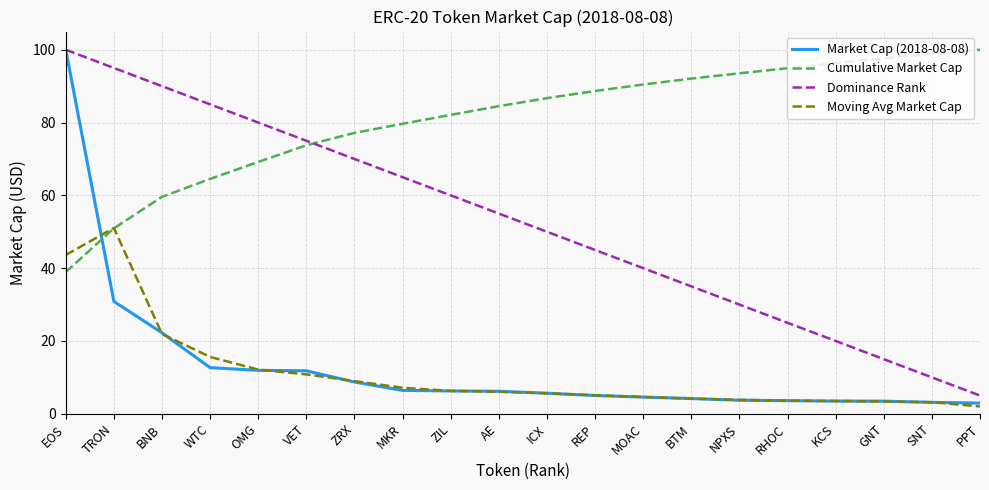

How many lines are shown in the chart?

4